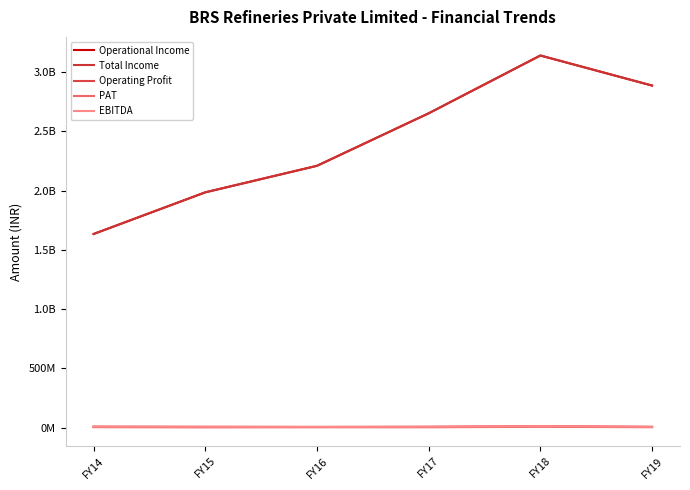

Rank the series at FY16 from lowest to highest value.

PAT, Operating Profit, EBITDA, Operational Income, Total Income